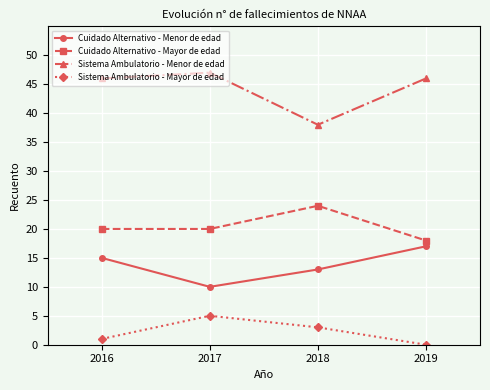

Is it true that Cuidado Alternativo - Mayor de edad equals 29 at 2019?

False